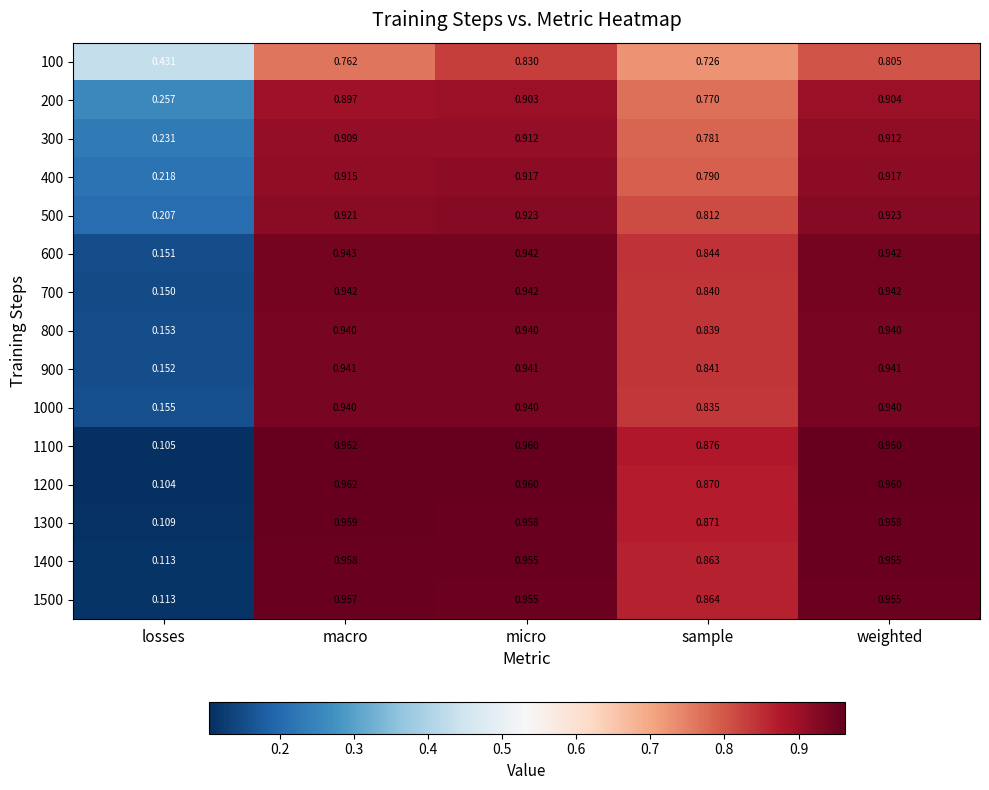

Which category has the lowest value across all series?

losses